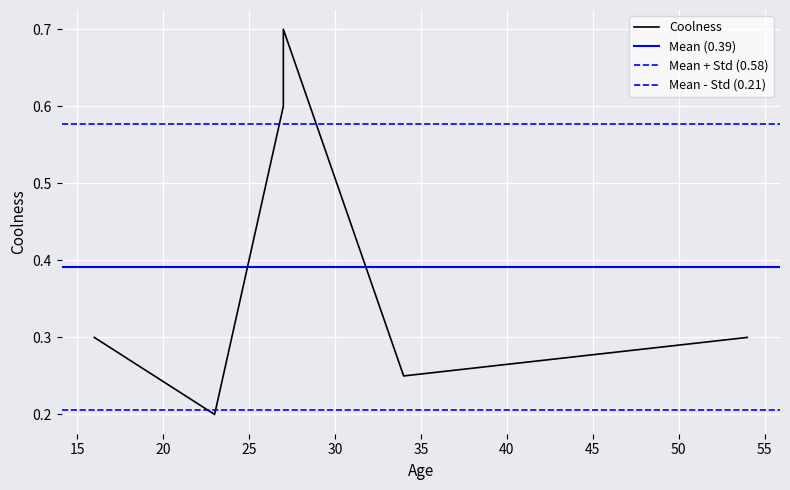

Rank the categories by value from highest to lowest.

27, 27, 54, 16, 34, 23